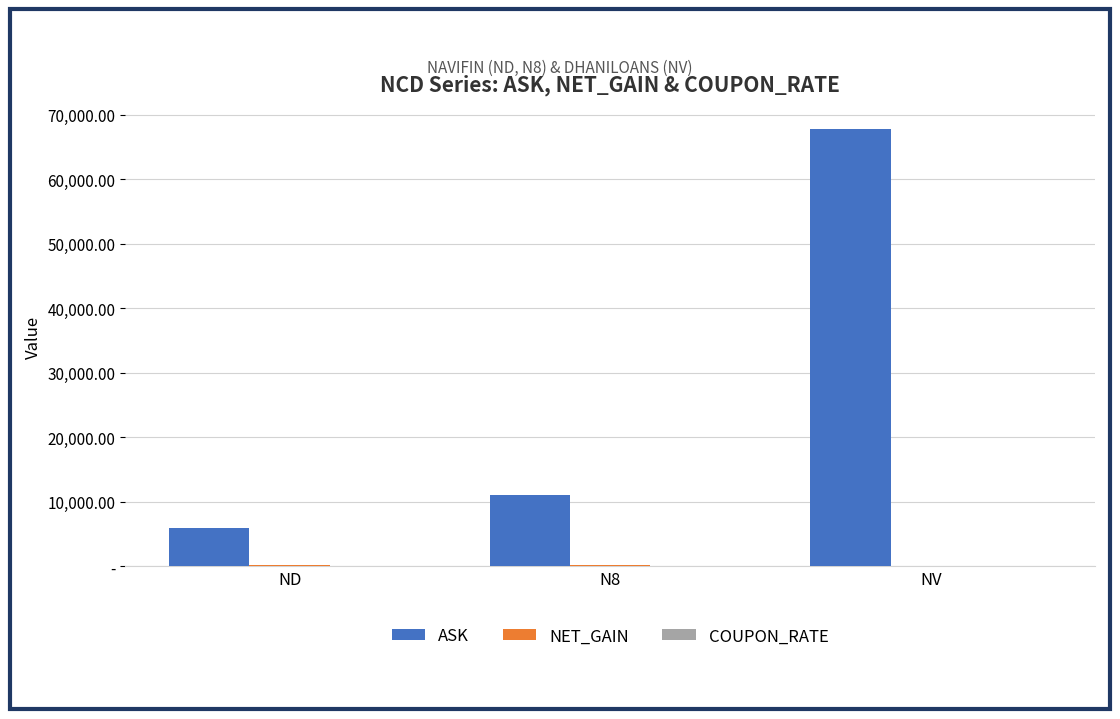

What are all the series names shown in the legend?

ASK, NET_GAIN, COUPON_RATE